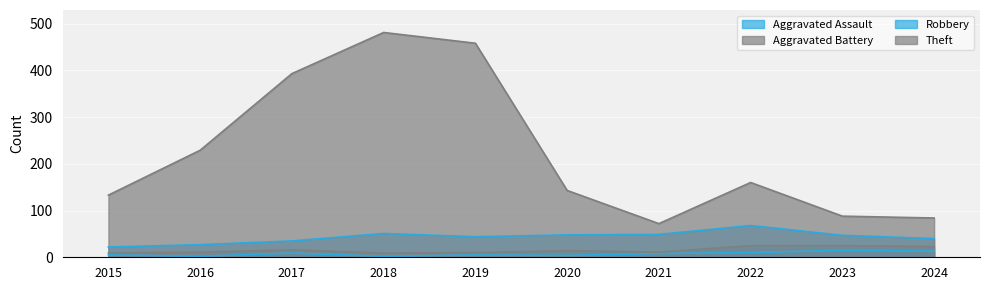

Which category has the lowest value in the Aggravated Assault series?

2016